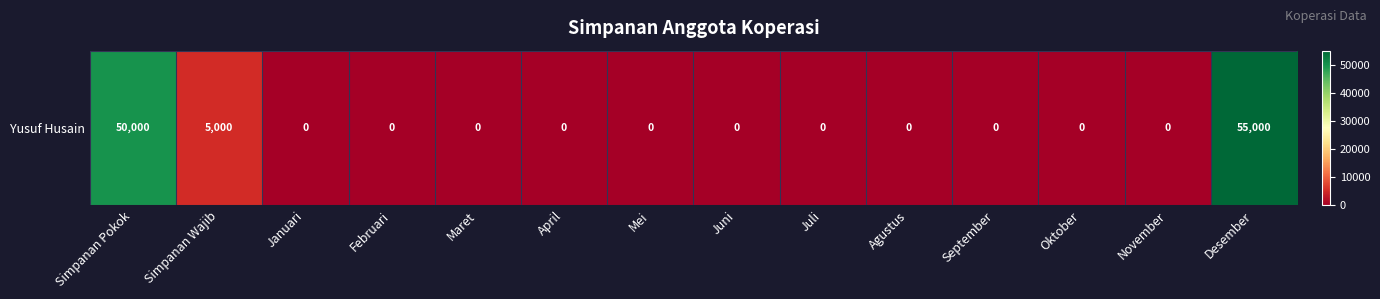

Rank the categories by value from highest to lowest.

Desember, Simpanan Pokok, Simpanan Wajib, Januari, Februari, Maret, April, Mei, Juni, Juli, Agustus, September, Oktober, November